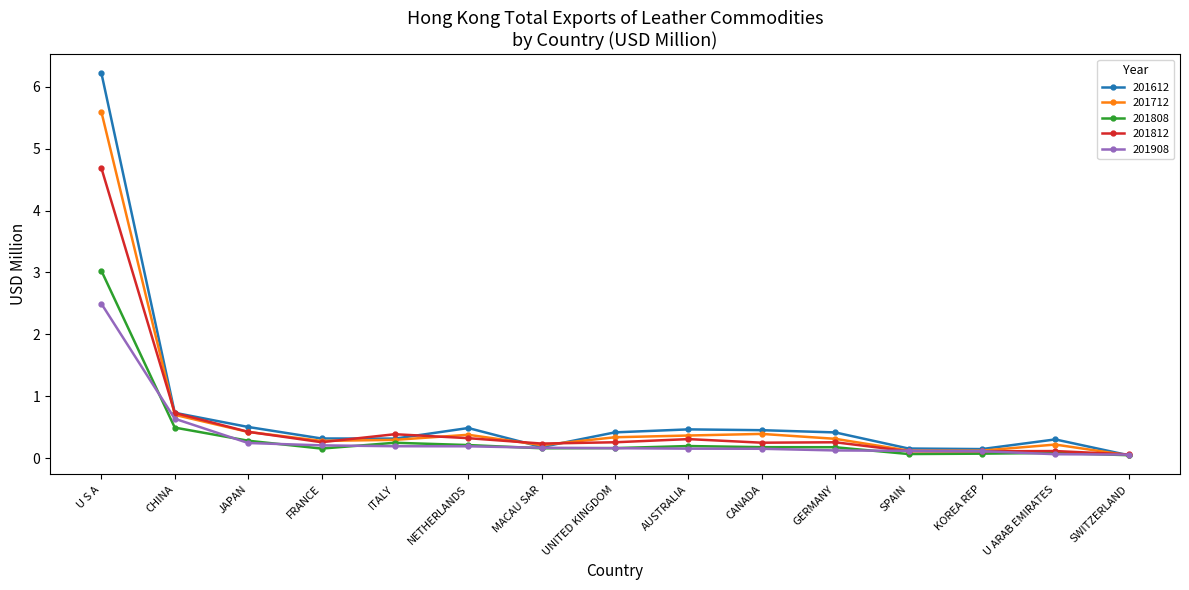

What is the value of the 201712 point at the 9th from the left?

0.4